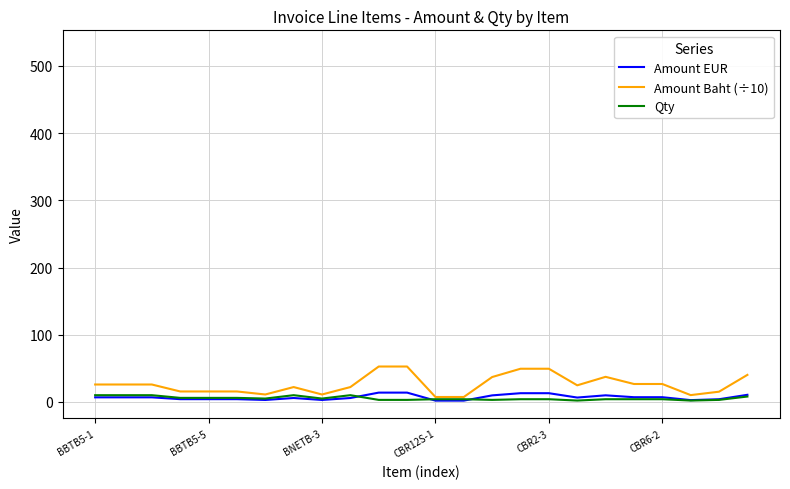

Is this an area chart (filled region under the line)?

No